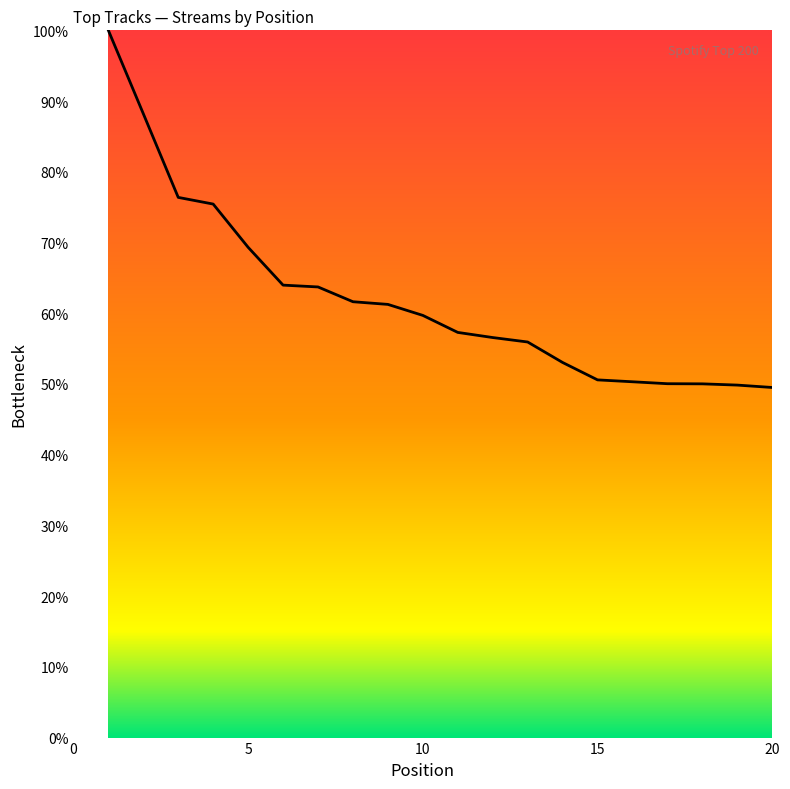

Count the number of values greater than 59.

10